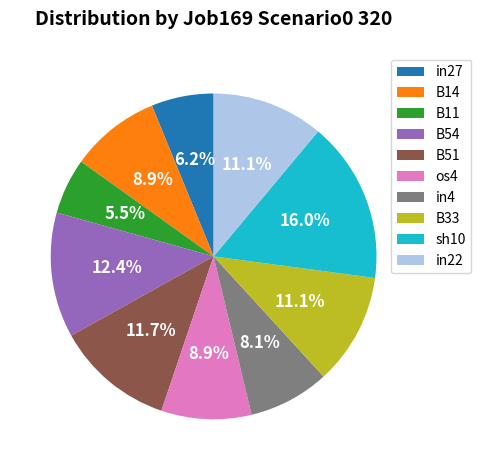

Is the sum of B54 and B51 greater than half?

No